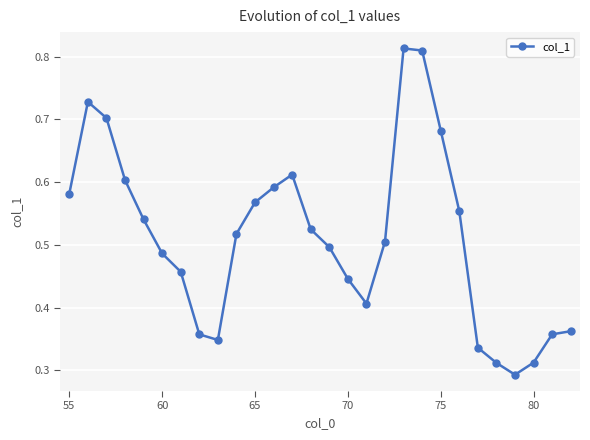

True or false: there are more than 0 points higher than both neighbors.

True